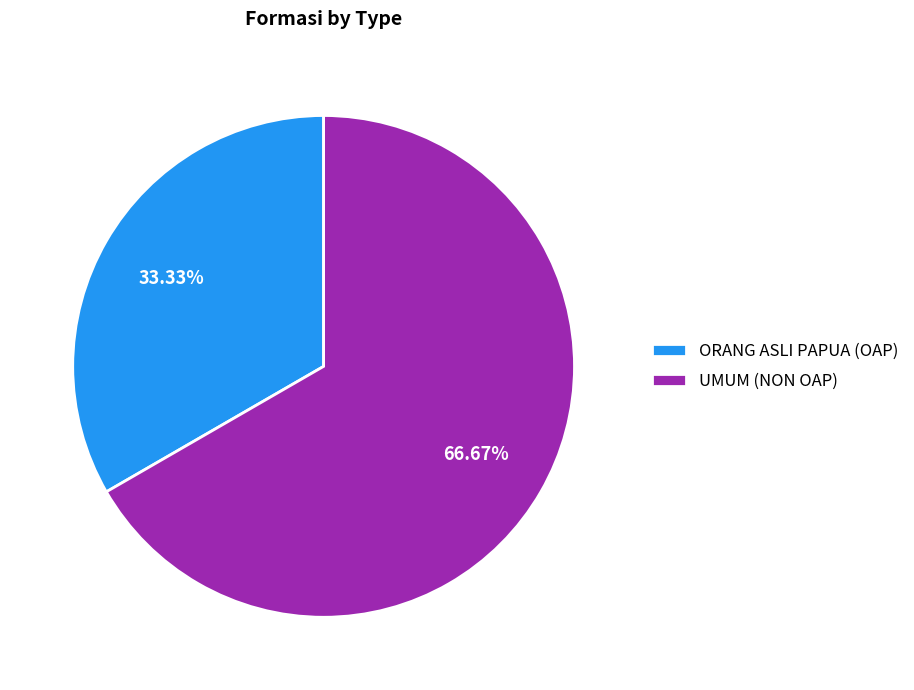

Rank the categories by value from highest to lowest.

UMUM (NON OAP), ORANG ASLI PAPUA (OAP)